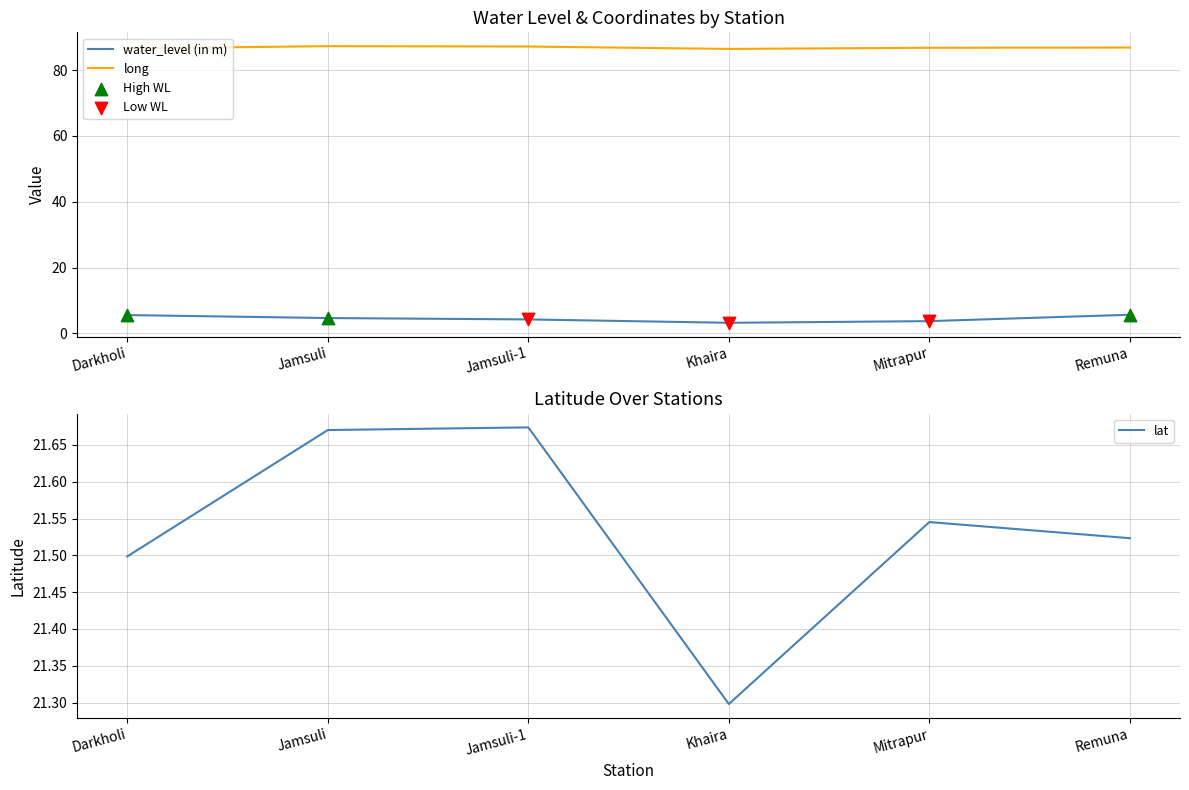

Which series has the largest Y range (max minus min)?

water_level (in m)